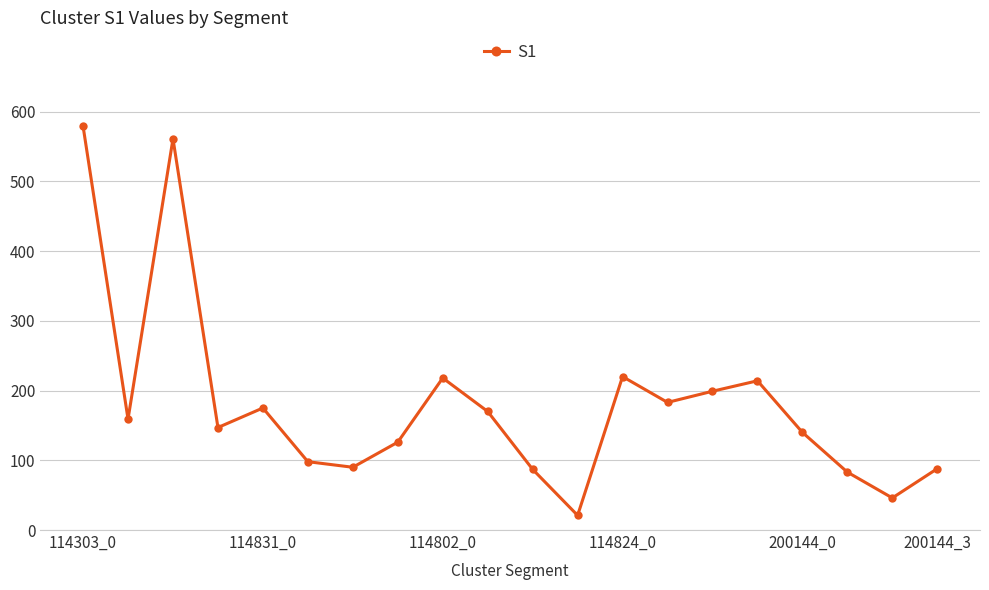

How many points are higher than both their immediate neighbors (excluding endpoints)?

5